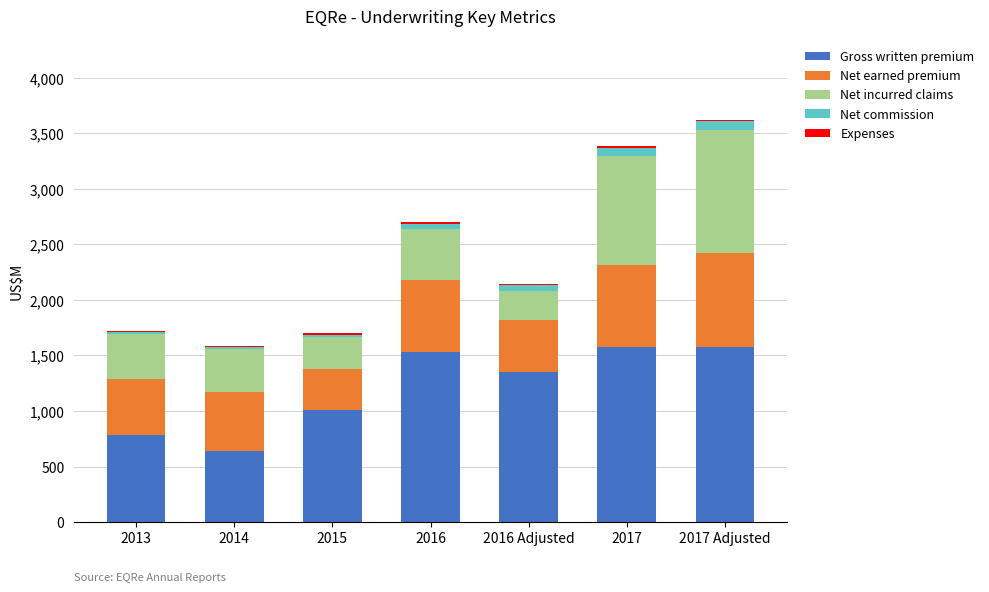

What is the average value of the Net commission series?

43